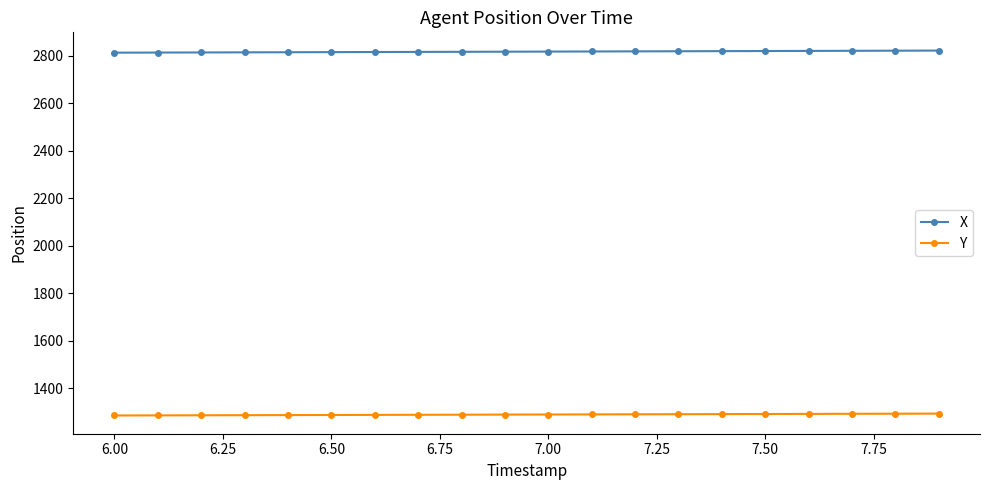

True or false: Y and X intersect in this chart.

False